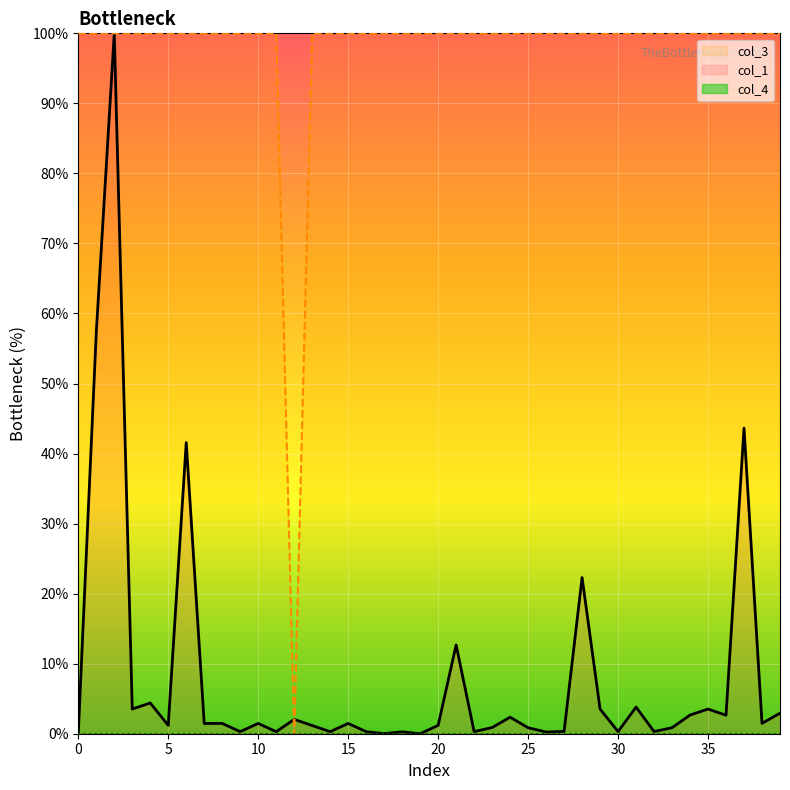

Reading right to left, list all the values displayed in this chart.

col_1: 2.9	1.5	43.6	2.6	3.5	2.7	0.9	0.3	3.8	0.3	3.5	22.3	0.3	0.2	0.9	2.4	0.9	0.3	12.7	1.2	0.0	0.3	0.0	0.3	1.5	0.3	1.2	2.0	0.3	1.5	0.3	1.5	1.5	41.6	1.2	4.4	3.5	100.0	57.3	0.0
col_3: 100.0	100.0	100.0	100.0	100.0	100.0	100.0	100.0	100.0	100.0	100.0	100.0	100.0	100.0	100.0	100.0	100.0	100.0	100.0	100.0	100.0	100.0	100.0	100.0	100.0	100.0	100.0	0.0	100.0	100.0	100.0	100.0	100.0	100.0	100.0	100.0	100.0	100.0	100.0	100.0